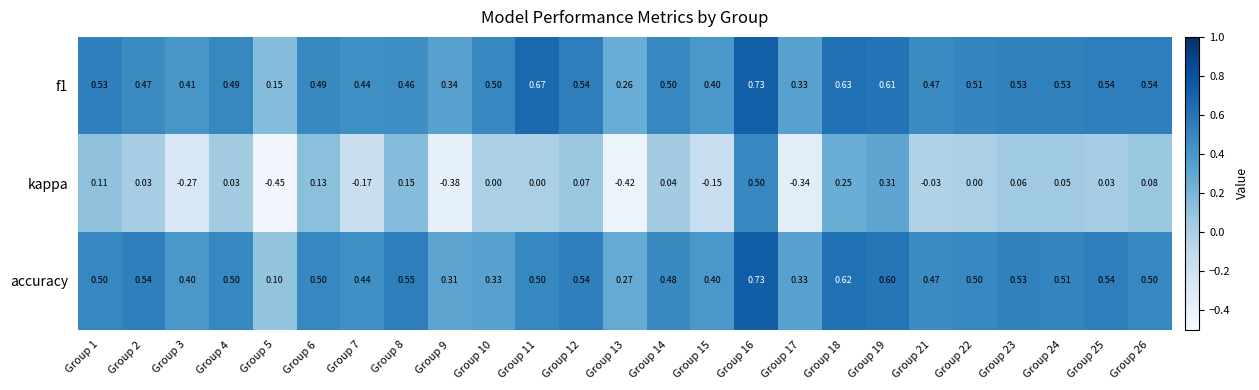

Which series has the widest spread of values?

kappa